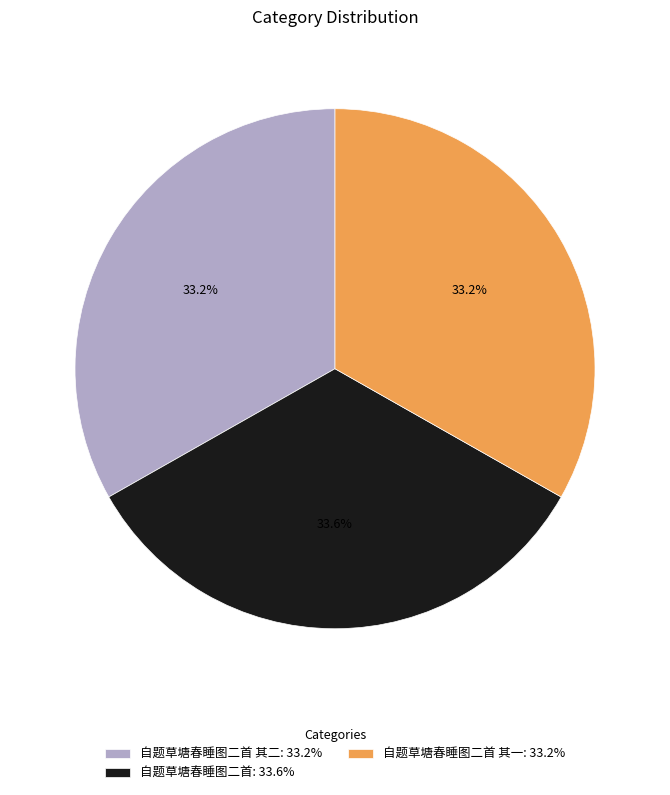

Combined, do 自题草塘春睡图二首 其一: 33.2% and 自题草塘春睡图二首: 33.6% account for over 50%?

Yes